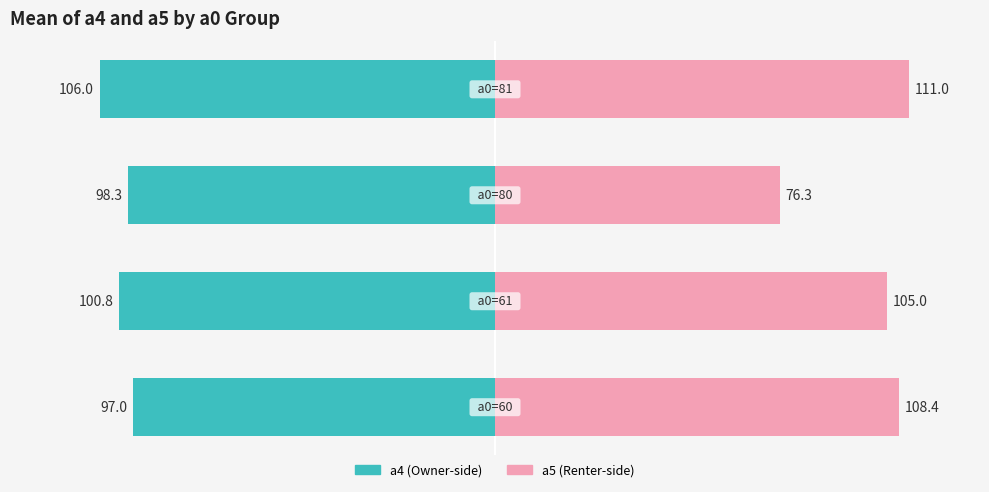

How many data points in a5 (right) are above 108?

2